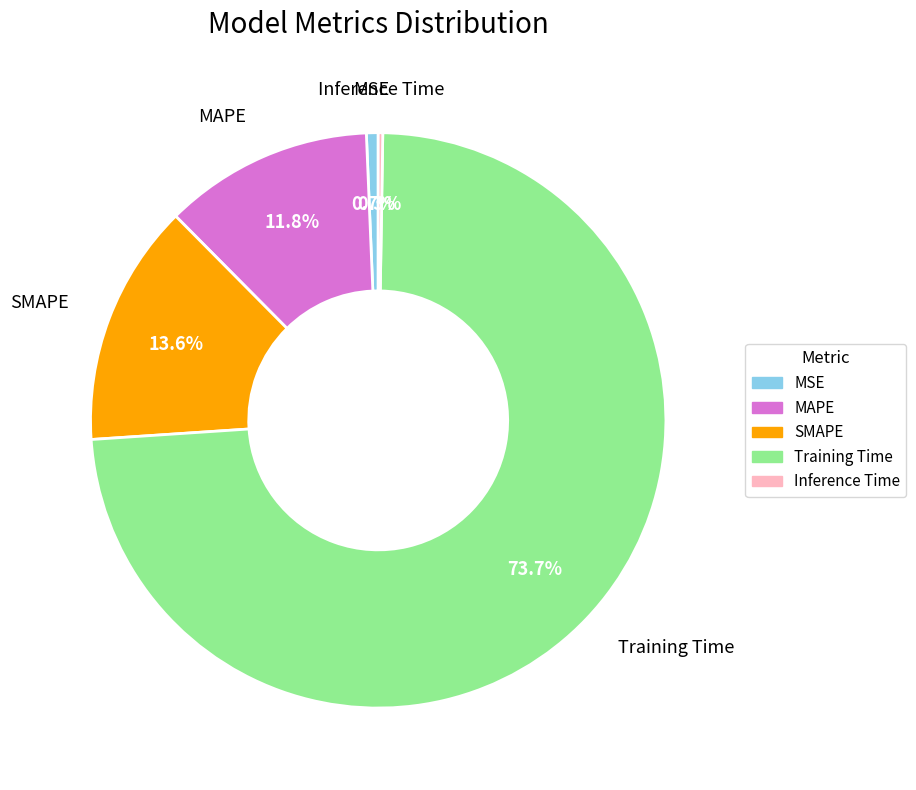

To the nearest percent, what portion does MSE represent?

1%